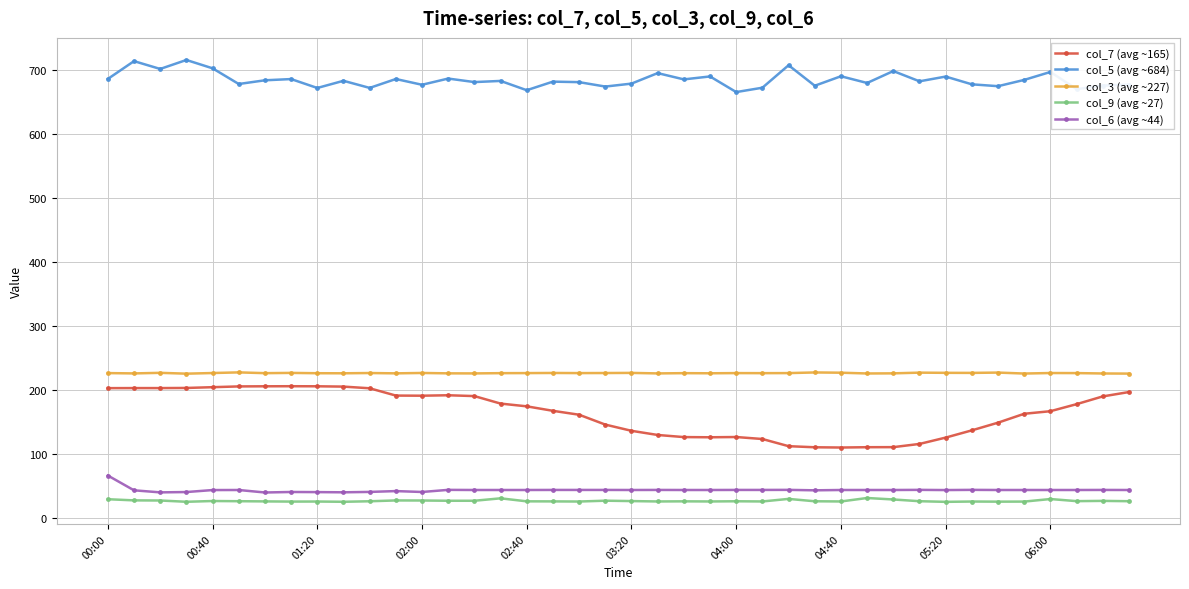

List the series in order of their peak value, lowest first.

col_9 (avg ~27), col_6 (avg ~44), col_7 (avg ~165), col_3 (avg ~227), col_5 (avg ~684)